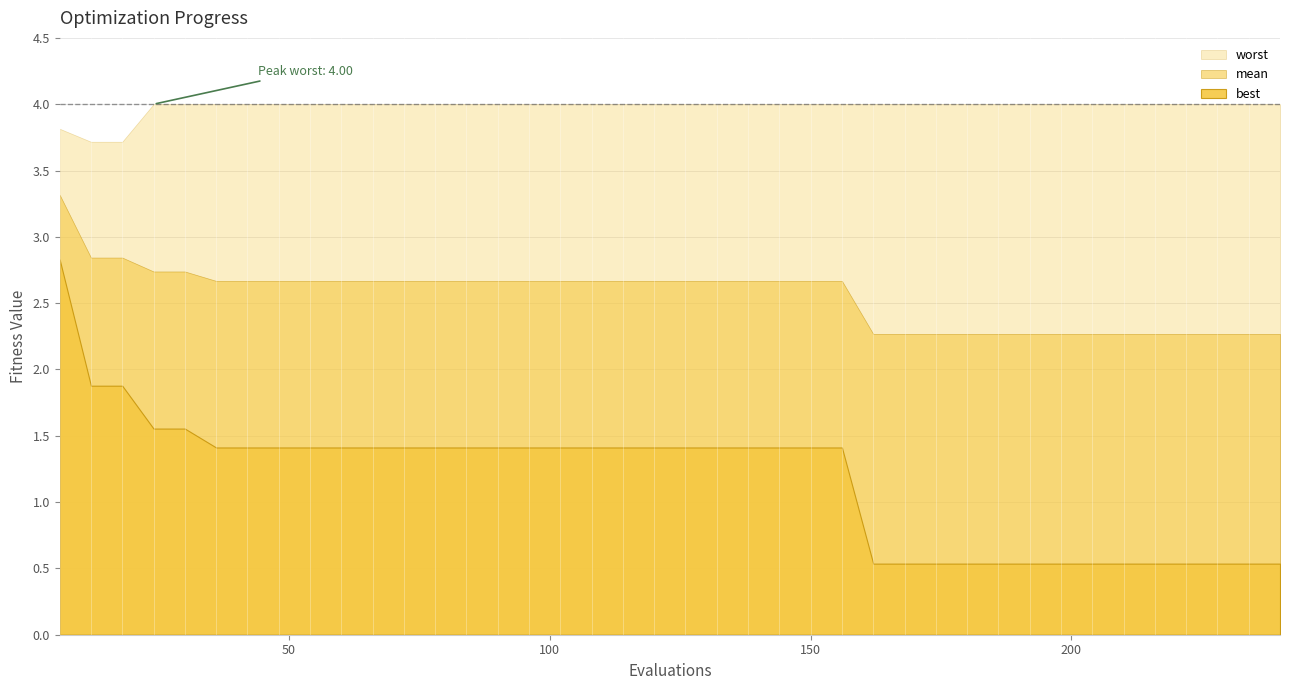

At how many categories does at least one series exceed 2?

40